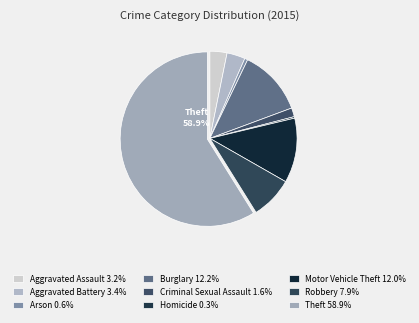

Which has a higher value, Robbery or Theft?

Theft